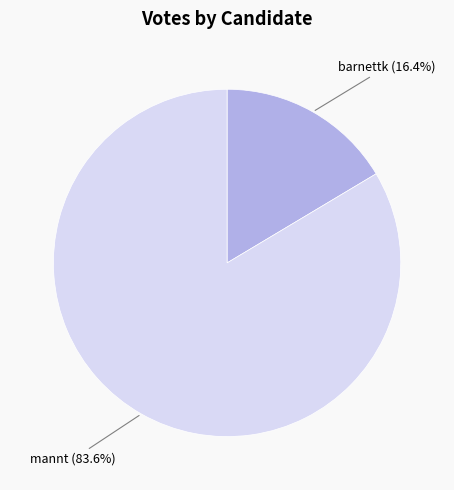

The mannt slice represents 84% of the pie. True or false?

True